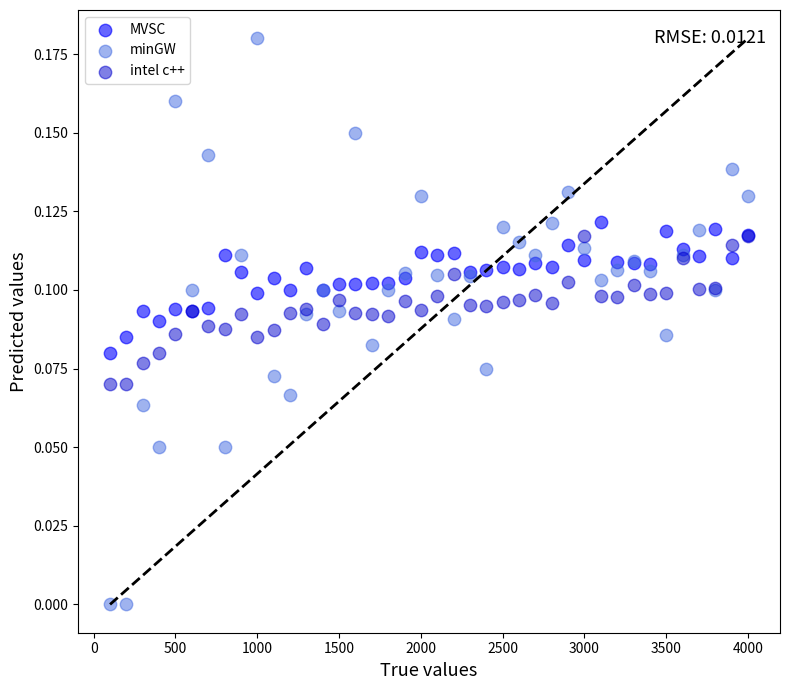

Which series has the widest spread of Y values?

minGW